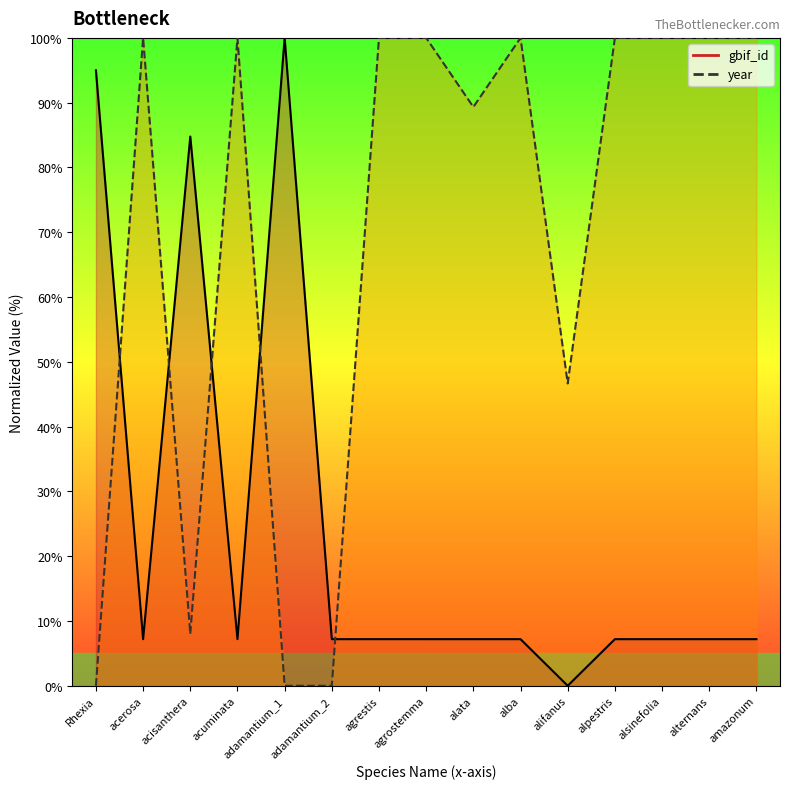

List the labels in order of value, largest first.

adamantium_1, Rhexia, acisanthera, acerosa, acuminata, adamantium_2, agrestis, agrostemma, alata, alba, alpestris, alsinefolia, alternans, amazonum, alifanus